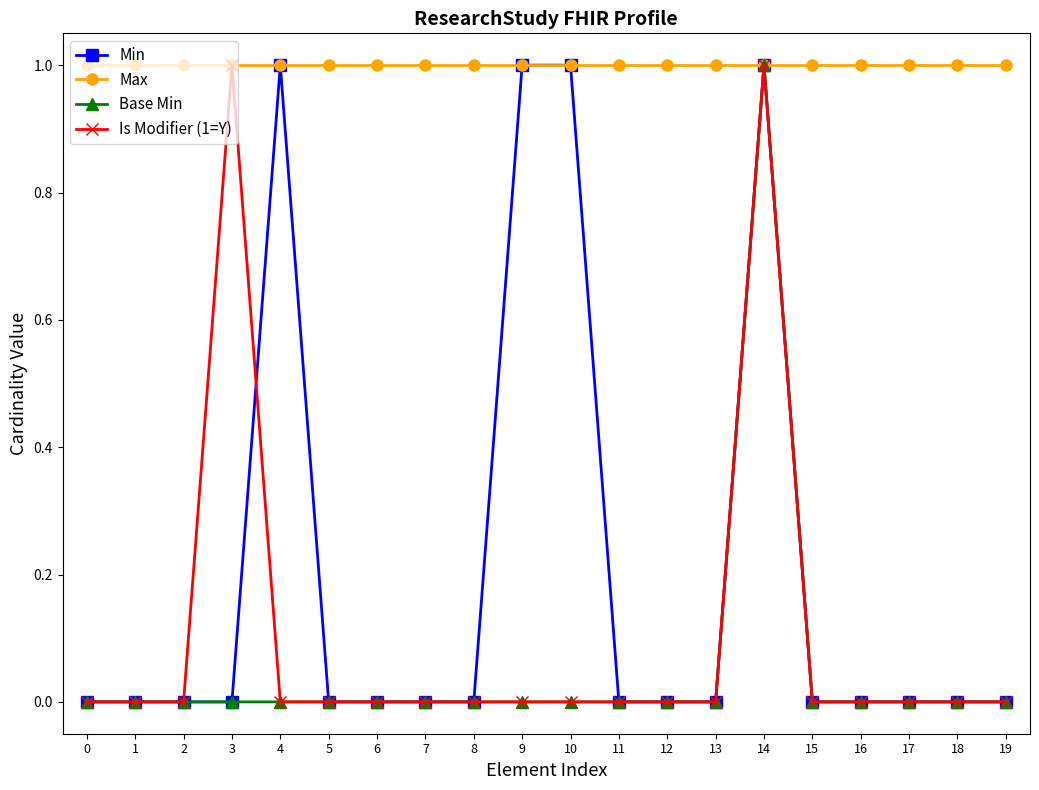

Reading right to left, extract all data points from this chart.

Min: 0	0	0	0	0	1	0	0	0	1	1	0	0	0	0	1	0	0	0	0
Max: 1	1	1	1	1	1	1	1	1	1	1	1	1	1	1	1	1	1	1	1
Base Min: 0	0	0	0	0	1	0	0	0	0	0	0	0	0	0	0	0	0	0	0
Is Modifier (1=Y): 0	0	0	0	0	1	0	0	0	0	0	0	0	0	0	0	1	0	0	0